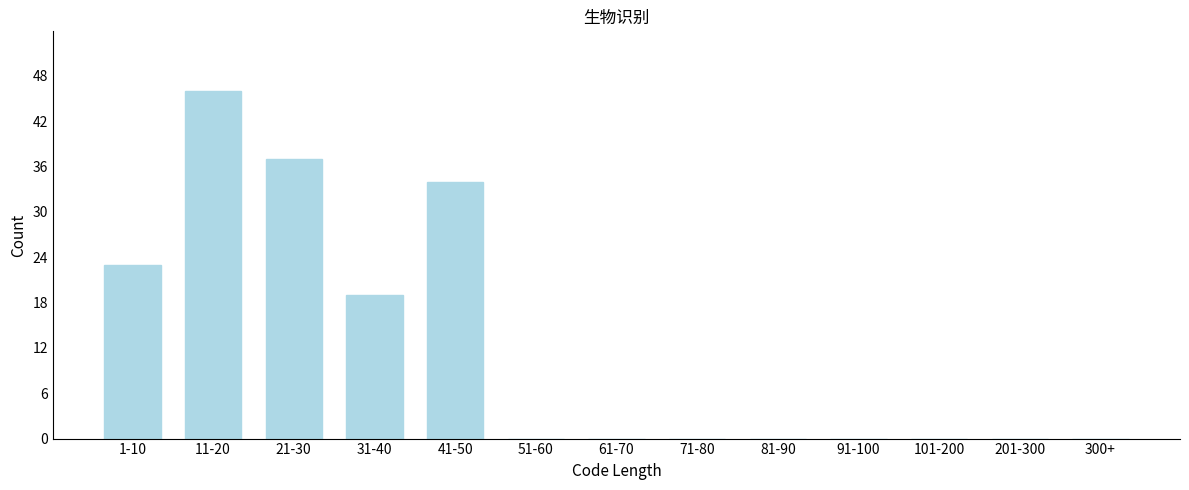

Reading right to left, extract all data points from this chart.

300+=0	201-300=0	101-200=0	91-100=0	81-90=0	71-80=0	61-70=0	51-60=0	41-50=34	31-40=19	21-30=37	11-20=46	1-10=23